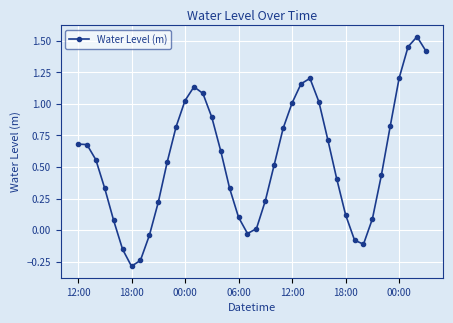

What is the smallest value displayed?

-0.3